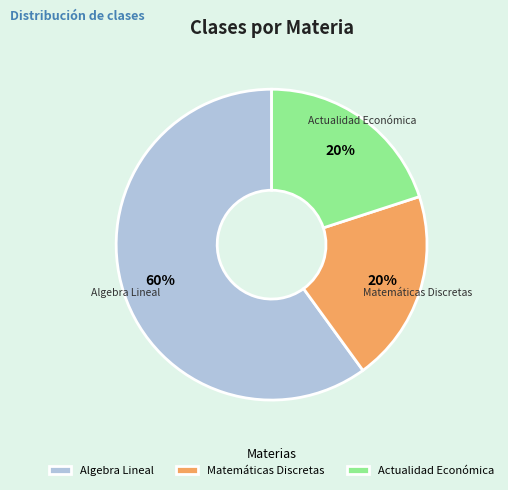

Which category accounts for the majority?

Algebra Lineal